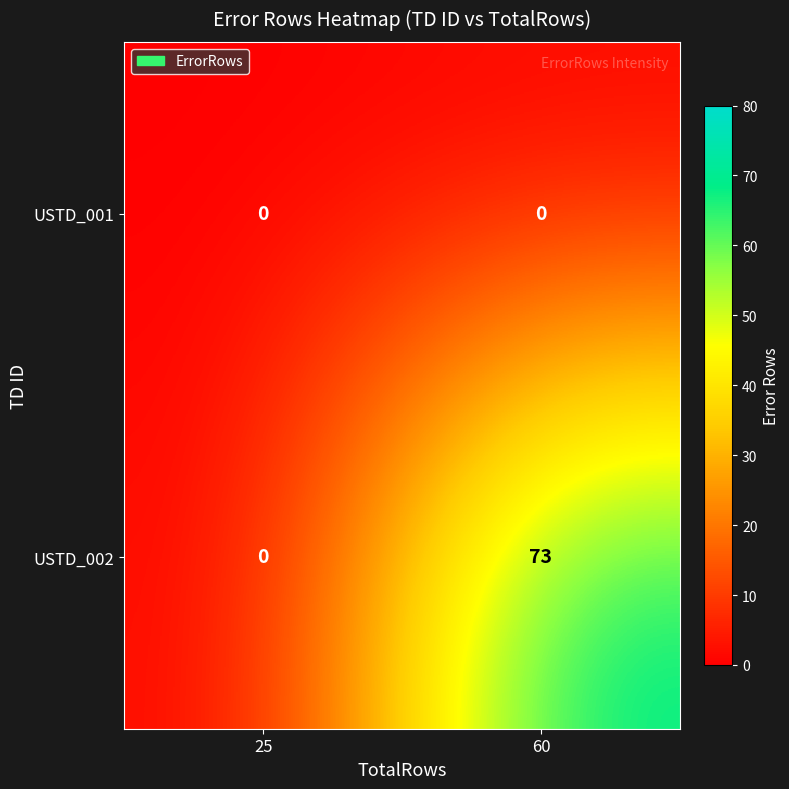

Rank the series by their maximum value, from lowest to highest.

USTD_001, USTD_002